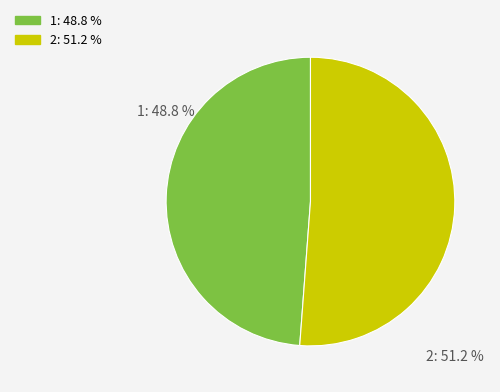

How many segments does this pie chart have?

2